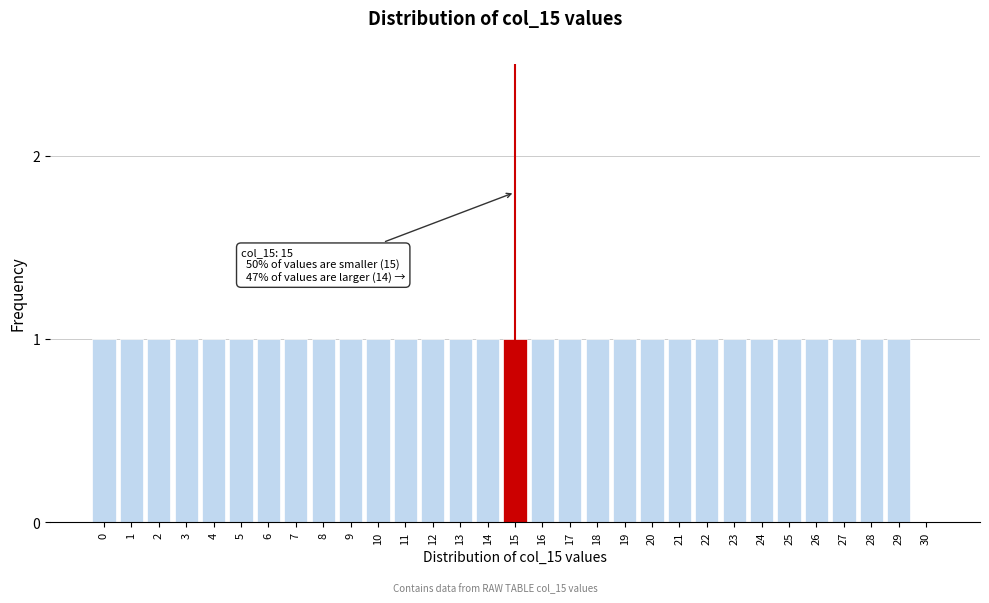

What is the ratio of the value at 18 to the value at 24?

1.0